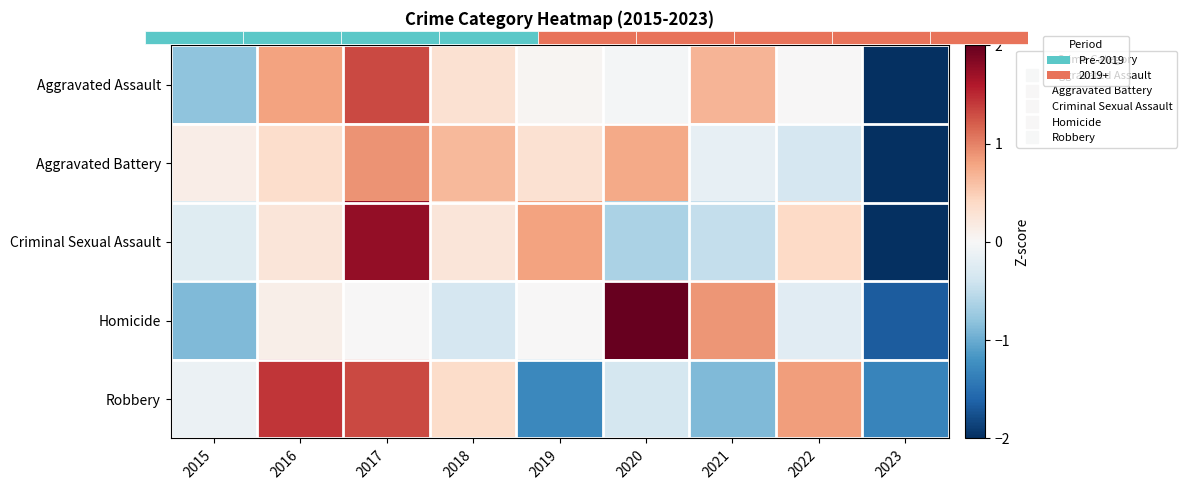

The Criminal Sexual Assault series shows -0.2 at 2015. True or false?

True